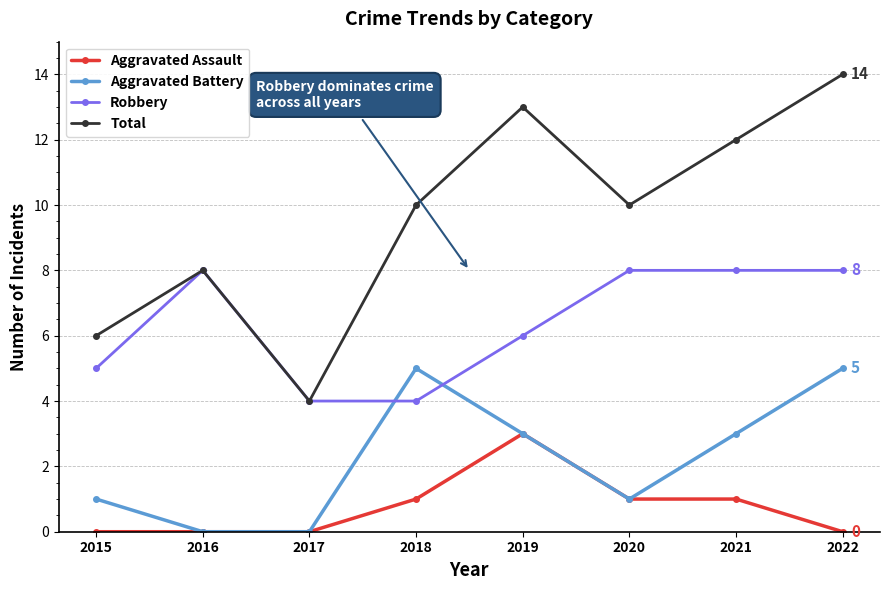

What is the approximate value of Total at 2018, to the nearest 10?

10